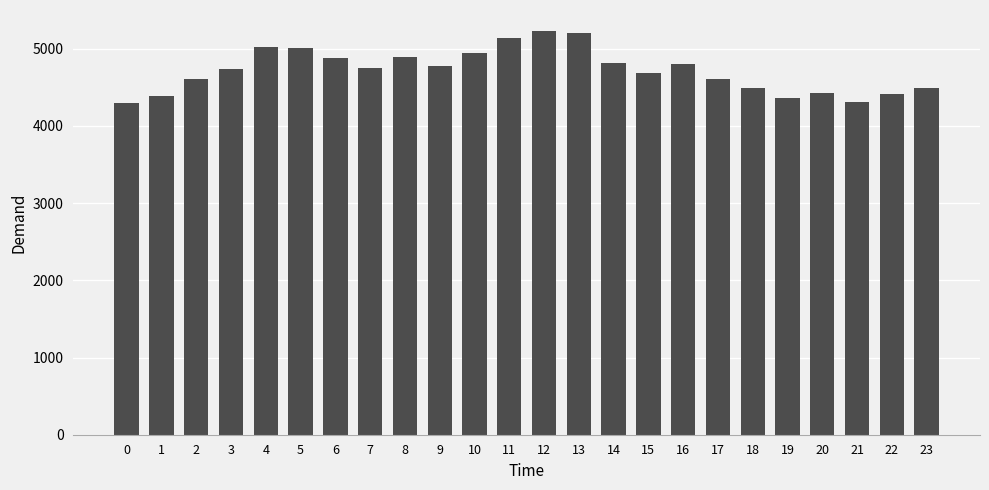

Count the number of data series in this chart.

1